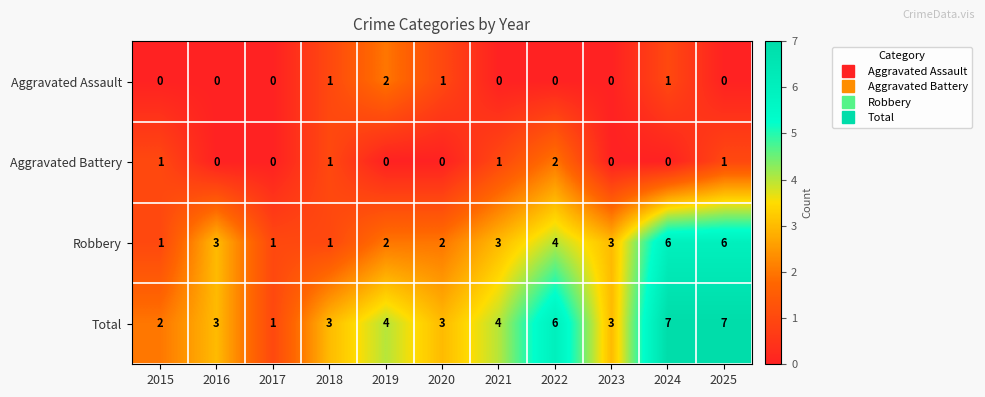

What is the maximum value shown in the chart?

7